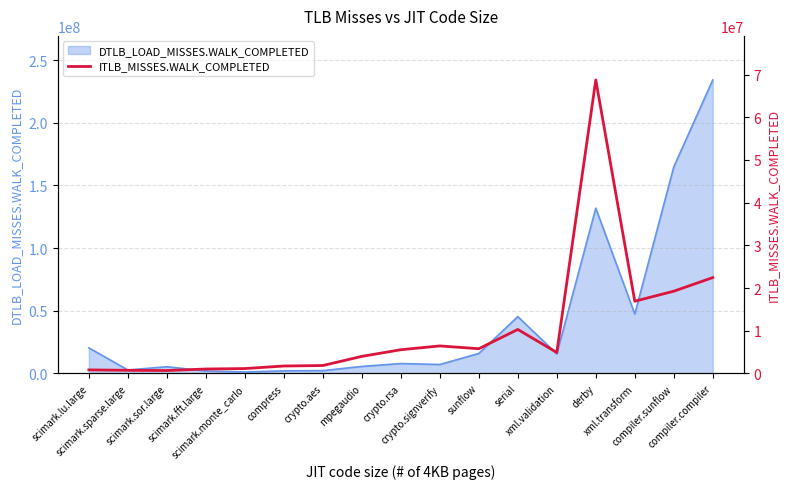

What is the highest value of the DTLB_LOAD_MISSES.WALK_COMPLETED series?

234230712